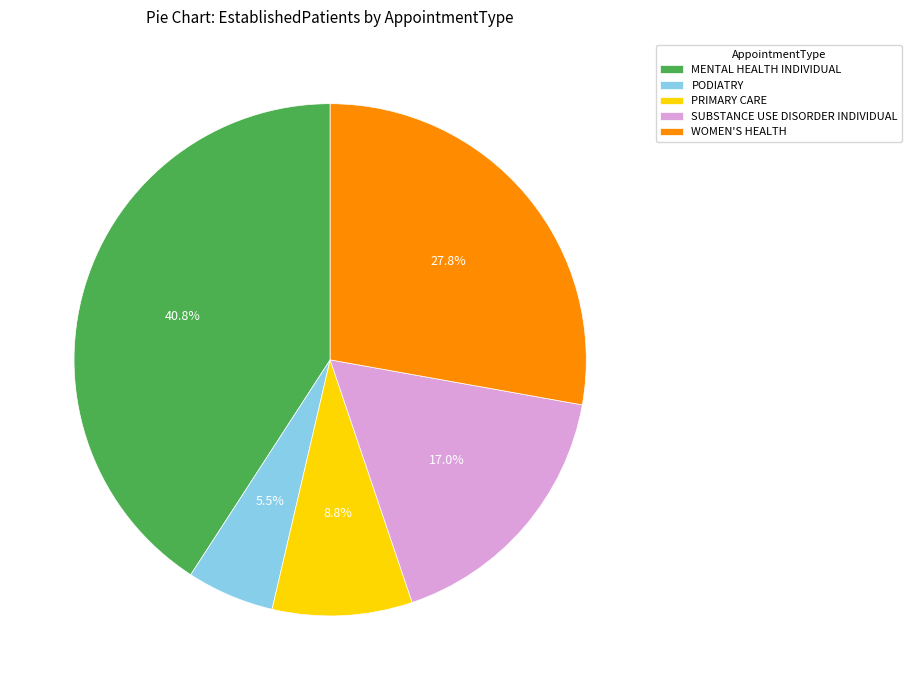

To the nearest percent, what is the difference between the largest and smallest slice percentages?

35%